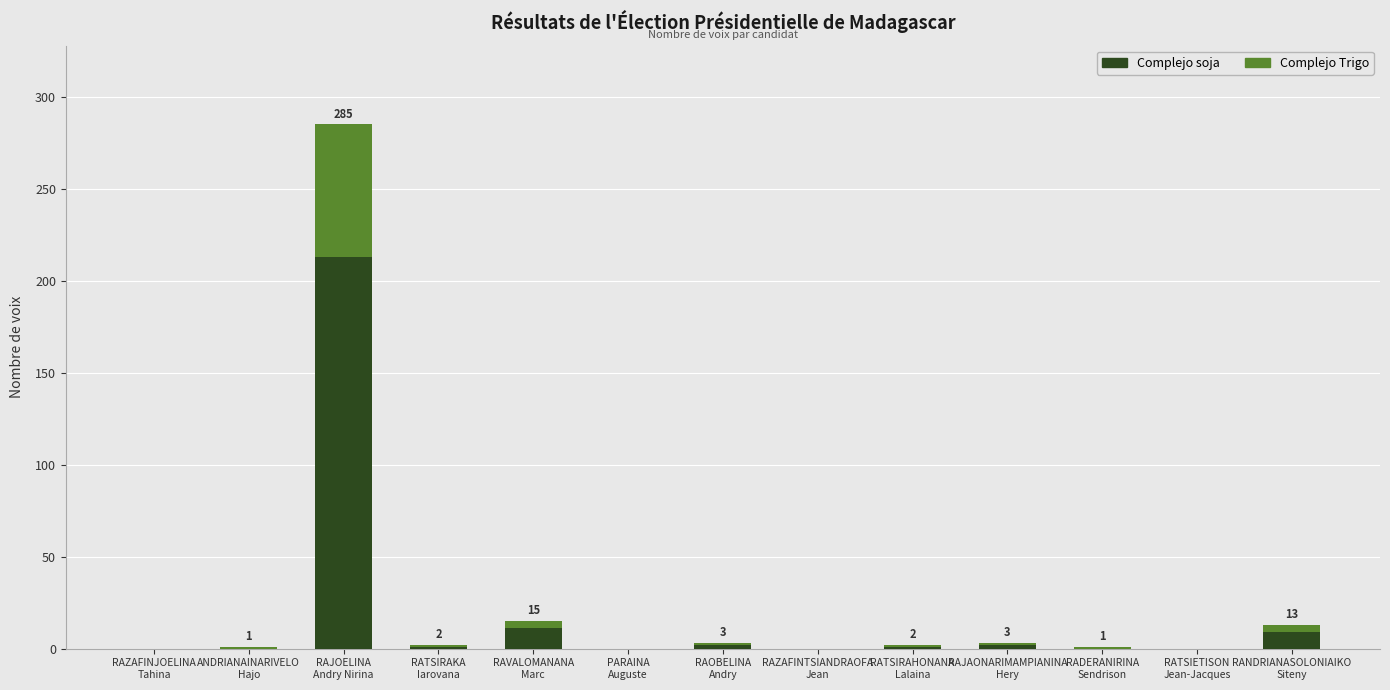

Does the chart contain stacked bars?

Yes